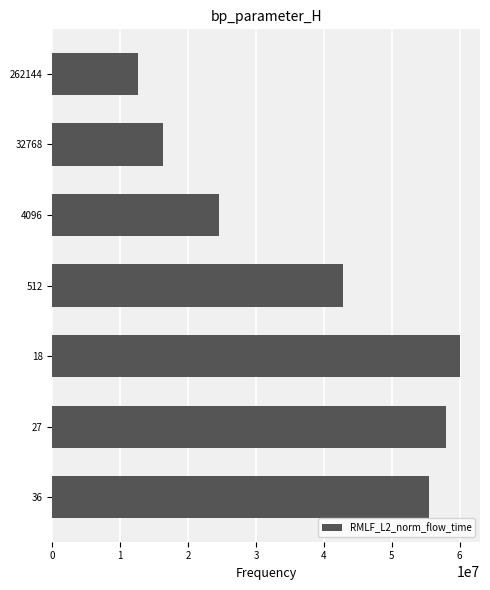

What is the change in value from 262144 to 36?

+42877386.5